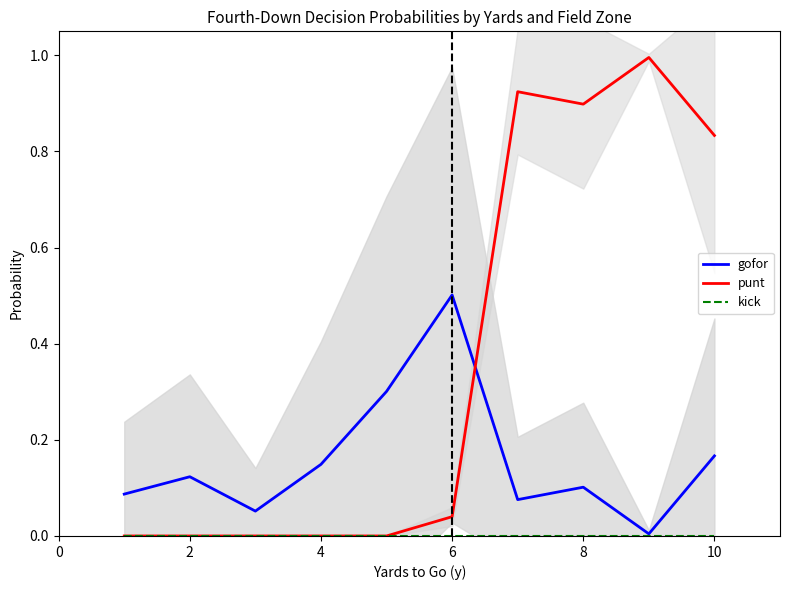

Which series ends up on top after the final intersection of punt and gofor?

punt